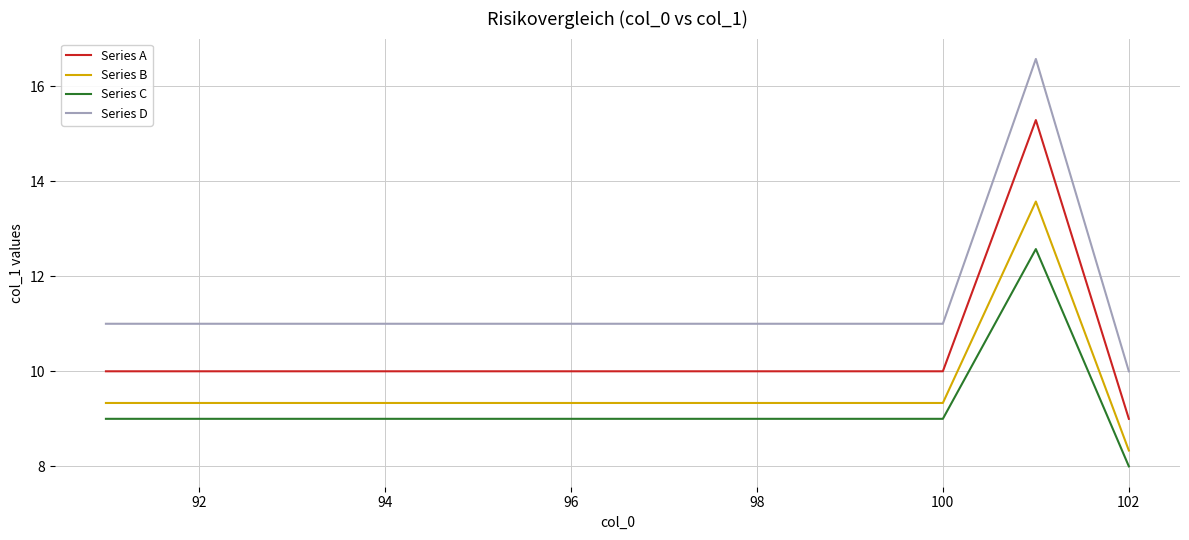

Which series has the largest range (max minus min)?

Series D